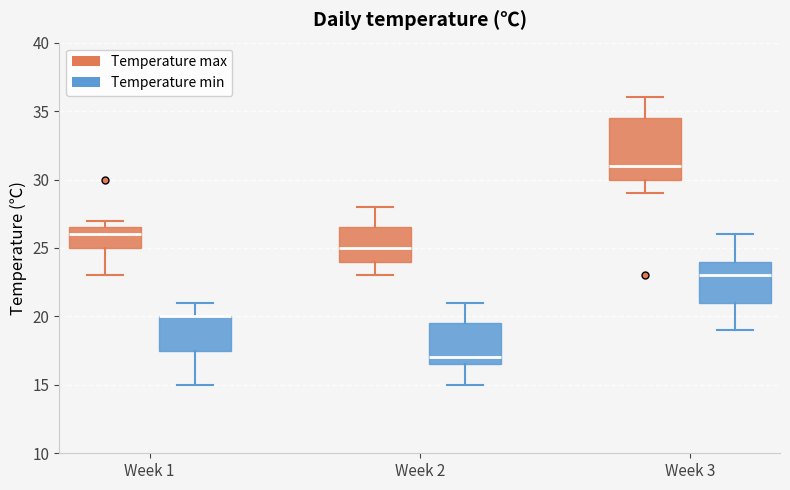

Where does the upper whisker of the box for Week 3 (Temperature min) end on the y-axis? The values are not printed on the chart, so give them approximately, as read against the axis.

26.0